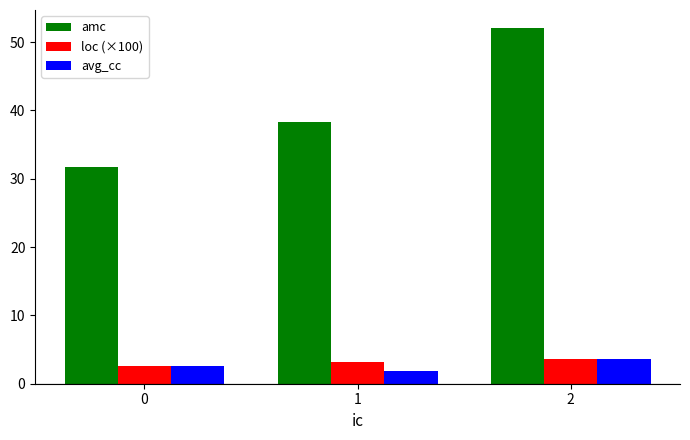

At how many categories does at least one series exceed 28?

3